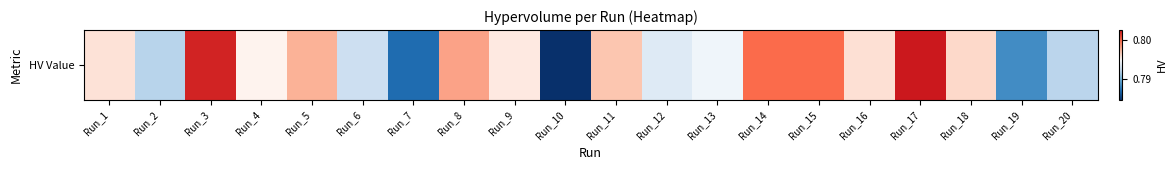

Reading left to right, transcribe all the data shown in this chart.

0.8	0.8	0.8	0.8	0.8	0.8	0.8	0.8	0.8	0.8	0.8	0.8	0.8	0.8	0.8	0.8	0.8	0.8	0.8	0.8